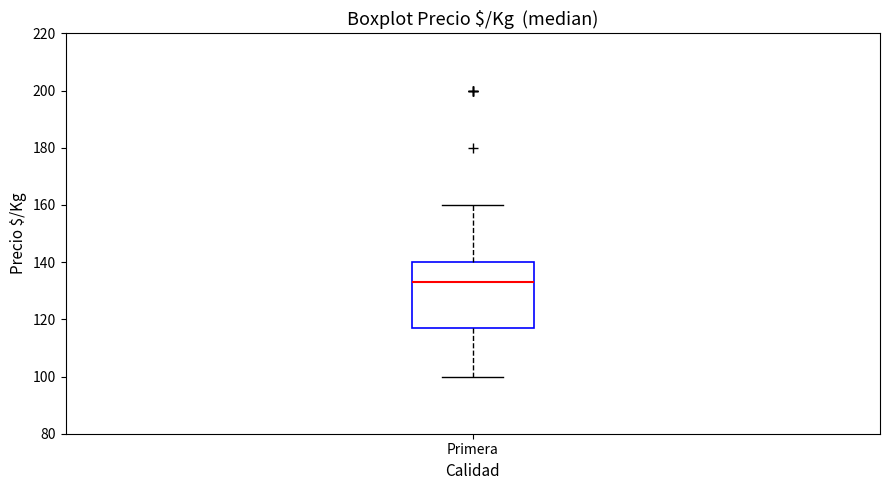

Where does the median line of the box for Primera sit on the y-axis? The values are not printed on the chart, so give them approximately, as read against the axis.

134